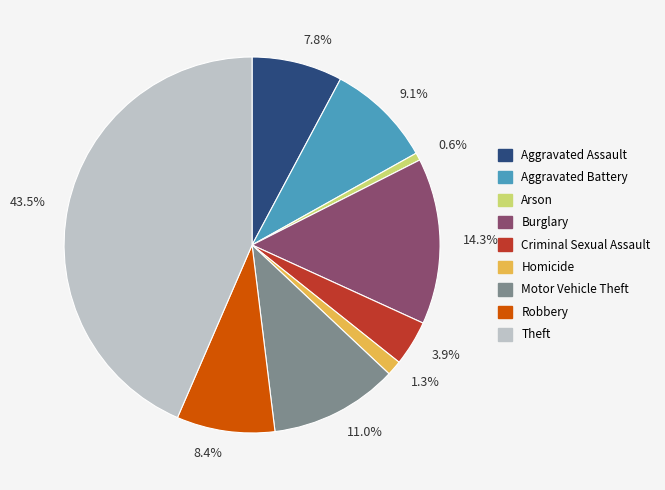

Count the number of slices in the pie.

9